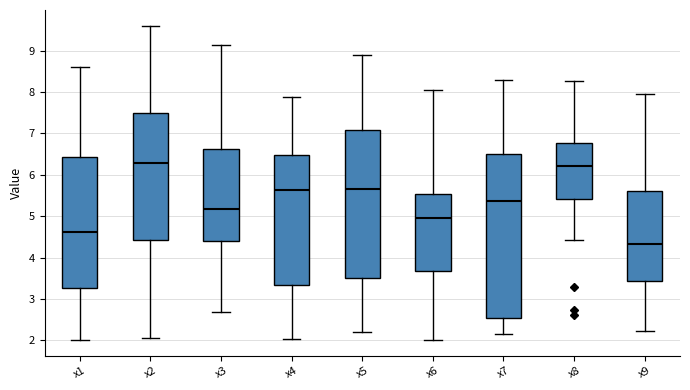

Reading left to right, transcribe this box plot: for each box, give where its median line is, the range the box spans, and where its two whiskers end, as read against the y-axis. The values are not printed on the chart, so give them approximately, as read against the axis.

x1: median 4.6, box 3.3 to 6.4, whiskers 2.0 to 8.6
x2: median 6.3, box 4.4 to 7.5, whiskers 2.1 to 9.6
x3: median 5.2, box 4.4 to 6.6, whiskers 2.7 to 9.1
x4: median 5.6, box 3.3 to 6.5, whiskers 2.0 to 7.9
x5: median 5.7, box 3.5 to 7.1, whiskers 2.2 to 8.9
x6: median 5.0, box 3.7 to 5.5, whiskers 2.0 to 8.0
x7: median 5.4, box 2.5 to 6.5, whiskers 2.1 to 8.3
x8: median 6.2, box 5.4 to 6.8, whiskers 4.4 to 8.3
x9: median 4.3, box 3.4 to 5.6, whiskers 2.2 to 8.0